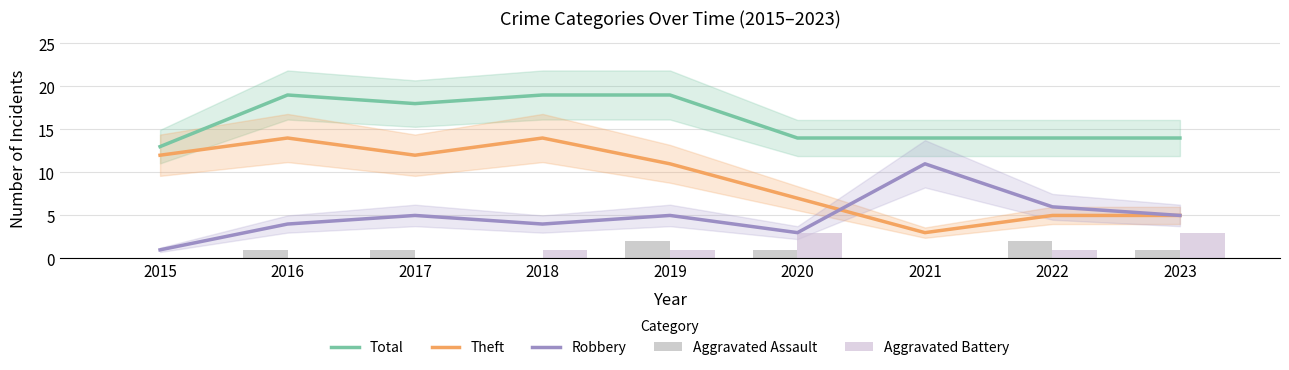

Reading left to right, list all the values displayed in this chart.

Total: 2015=13	2016=19	2017=18	2018=19	2019=19	2020=14	2021=14	2022=14	2023=14
Theft: 2015=12	2016=14	2017=12	2018=14	2019=11	2020=7	2021=3	2022=5	2023=5
Robbery: 2015=1	2016=4	2017=5	2018=4	2019=5	2020=3	2021=11	2022=6	2023=5
Aggravated Assault: 2015=0	2016=1	2017=1	2018=0	2019=2	2020=1	2021=0	2022=2	2023=1
Aggravated Battery: 2015=0	2016=0	2017=0	2018=1	2019=1	2020=3	2021=0	2022=1	2023=3